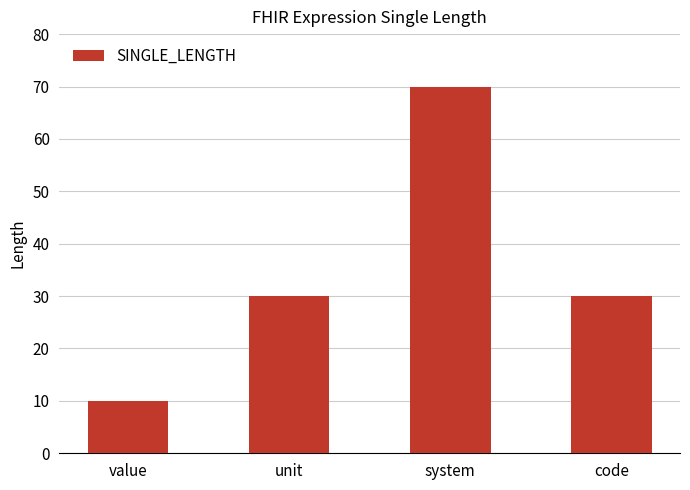

Reading right to left, list all the values displayed in this chart.

code=30	system=70	unit=30	value=10